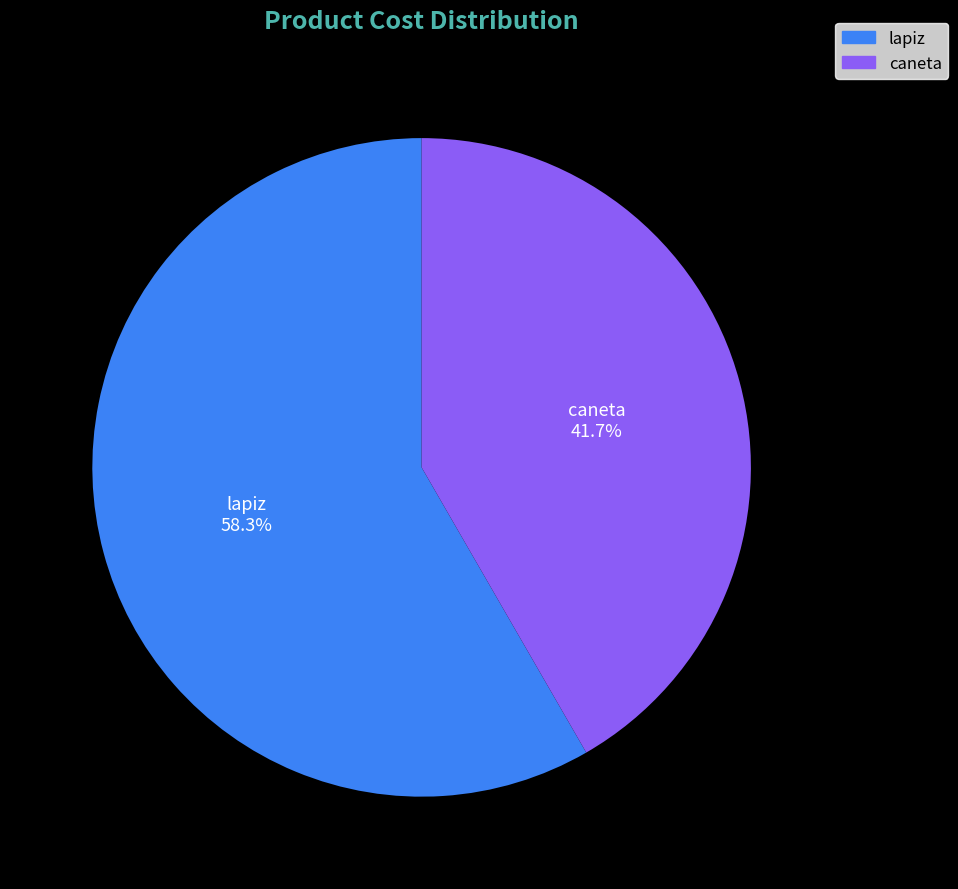

The lapiz slice represents 44% of the pie. True or false?

False